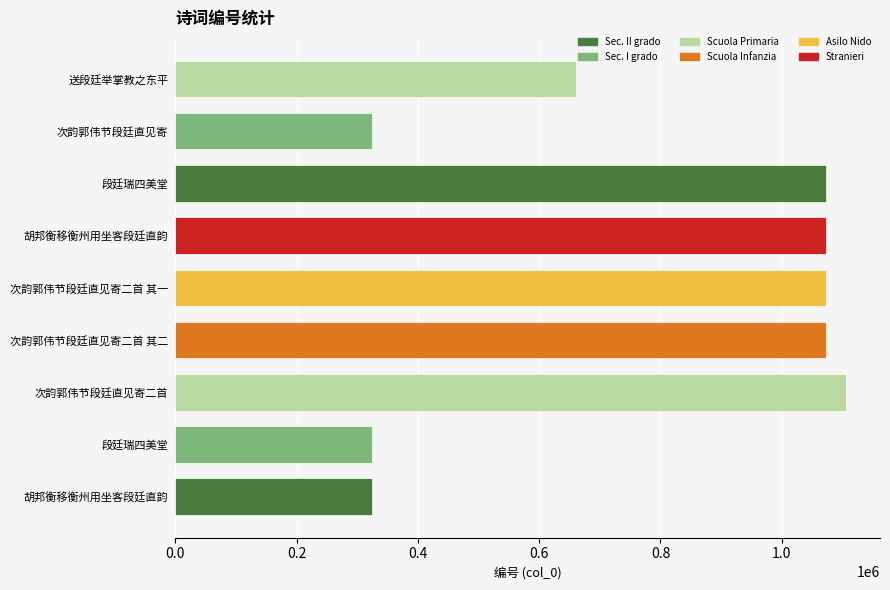

What is the difference between the second highest and minimum values?

748683